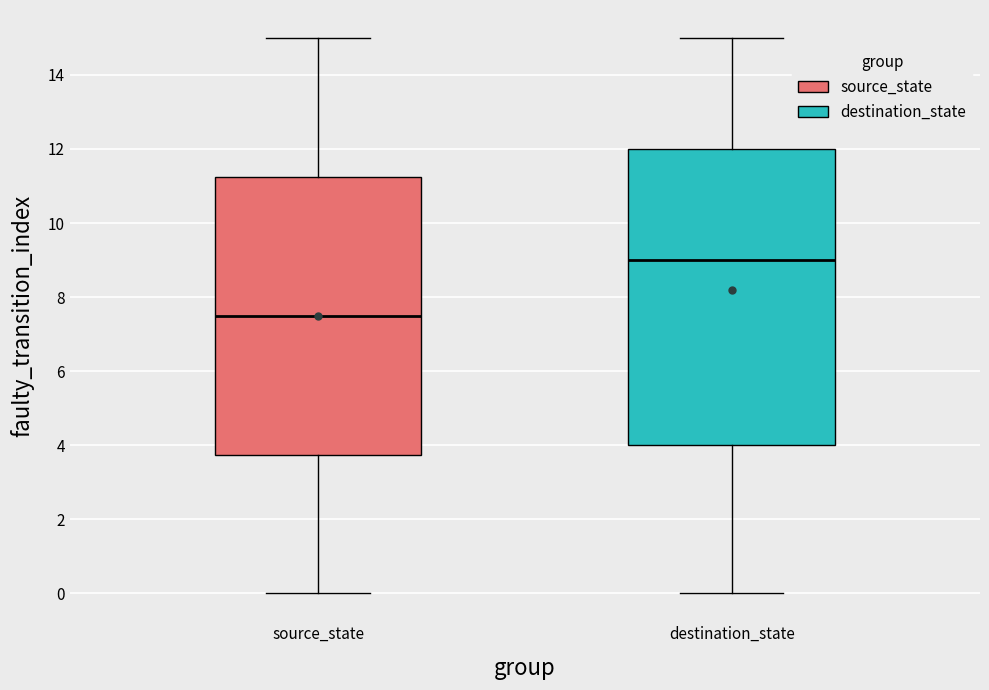

Comparing the boxes themselves (not the whiskers), which one is the tallest?

destination_state